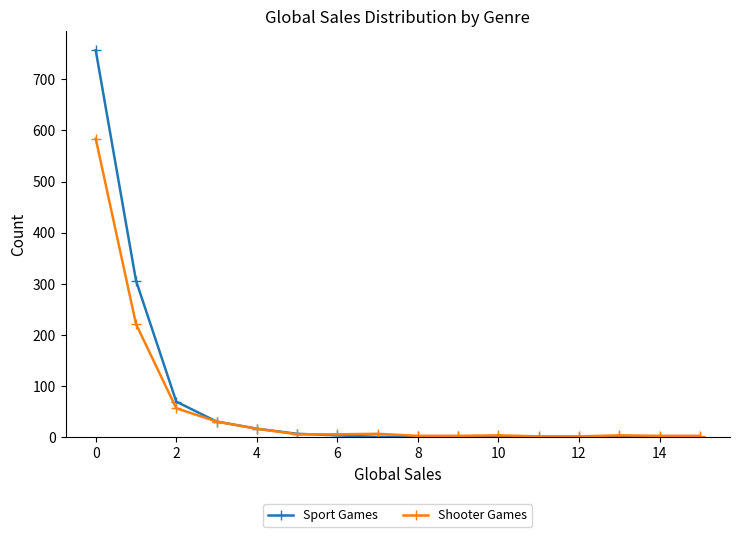

What is the difference between the second highest and second lowest values in the Sport Games series?

306